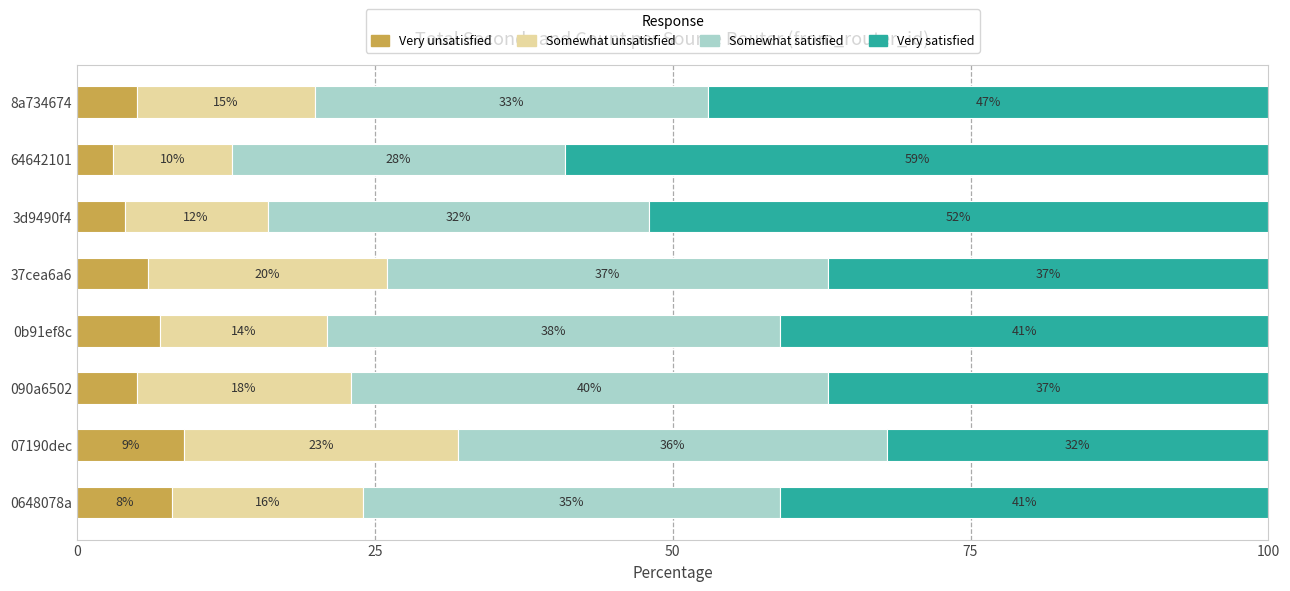

How many Very unsatisfied values are between 5 and 8?

5